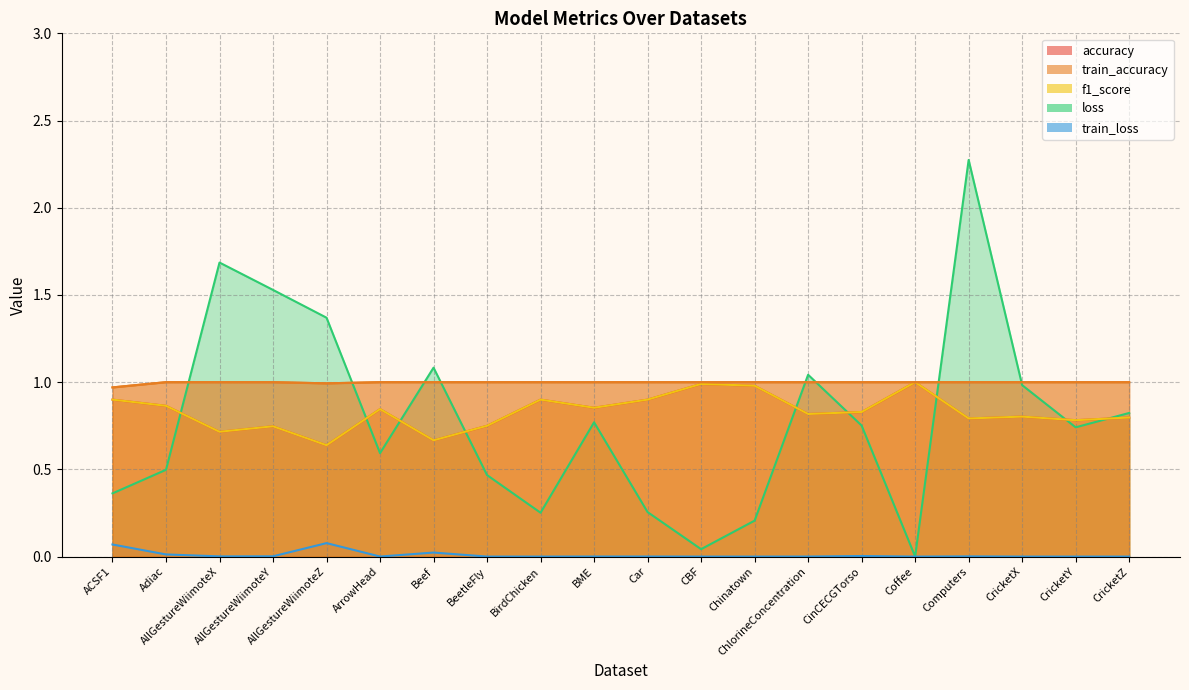

How many interior local valleys does the loss series have?

5